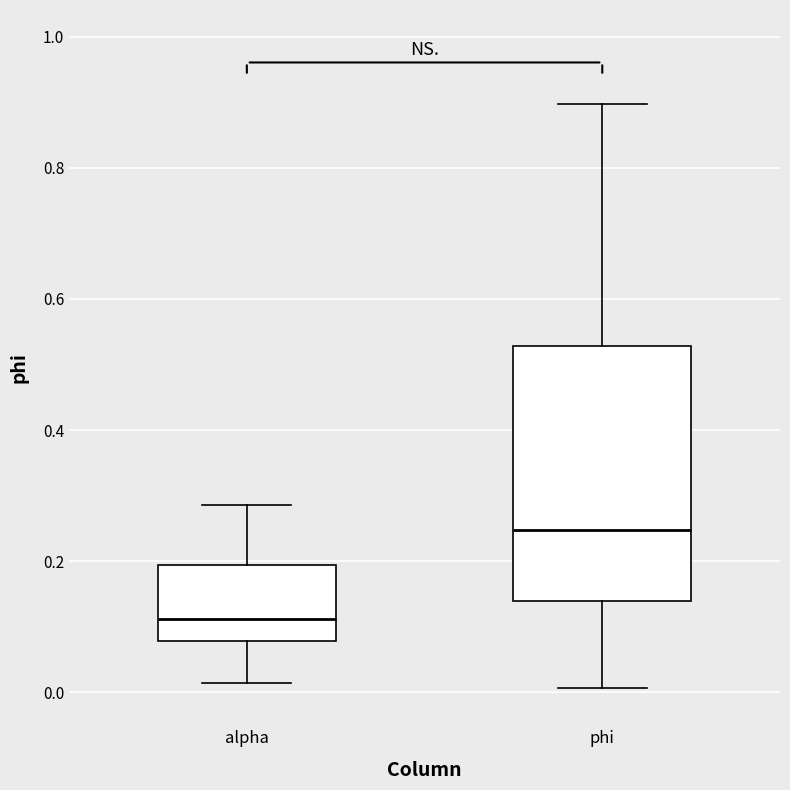

Which box's median line is the highest?

phi